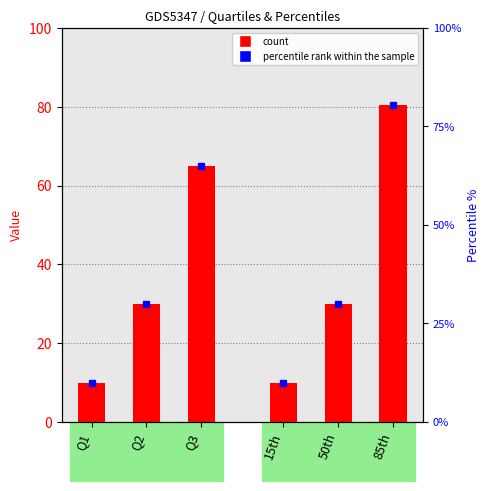

Count the Quartile values values in the range 10 to 65.

3